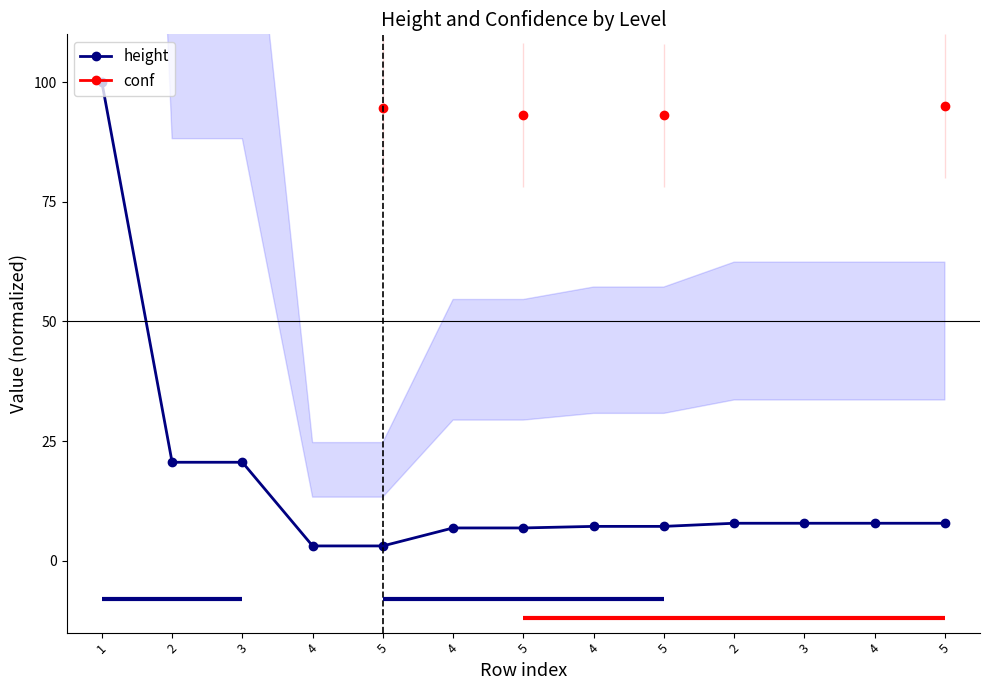

True or false: height has a value of 100.0 at 1.

True